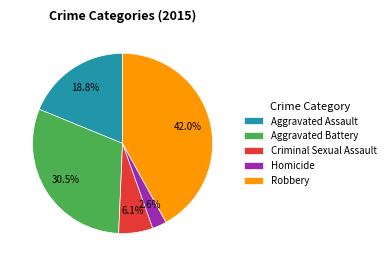

Does any single category account for the majority?

No